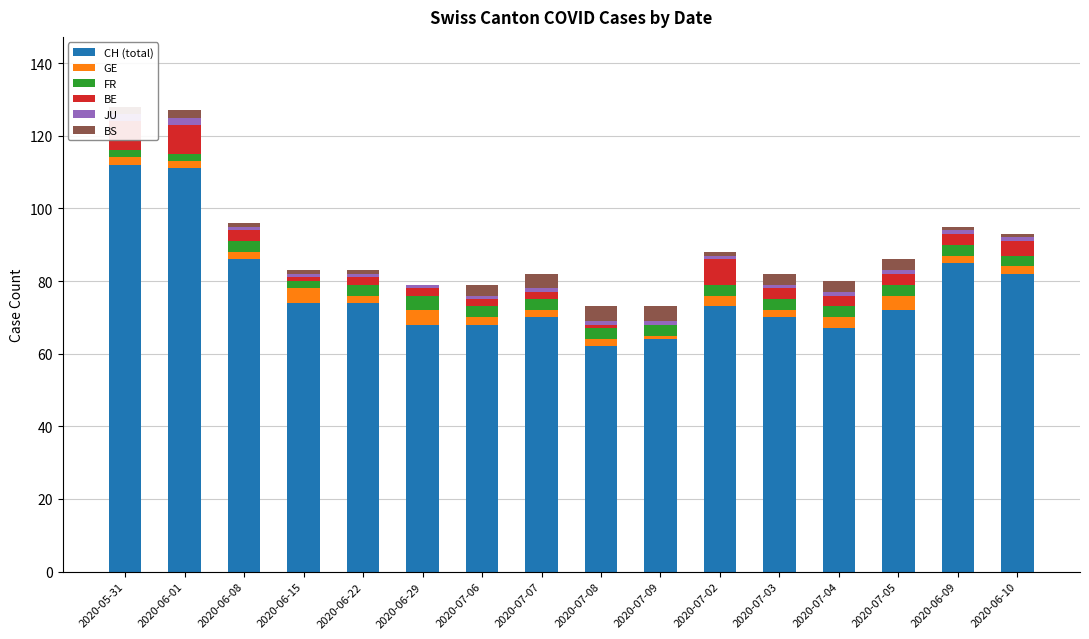

The BE series shows 5 at 2020-07-03. True or false?

False